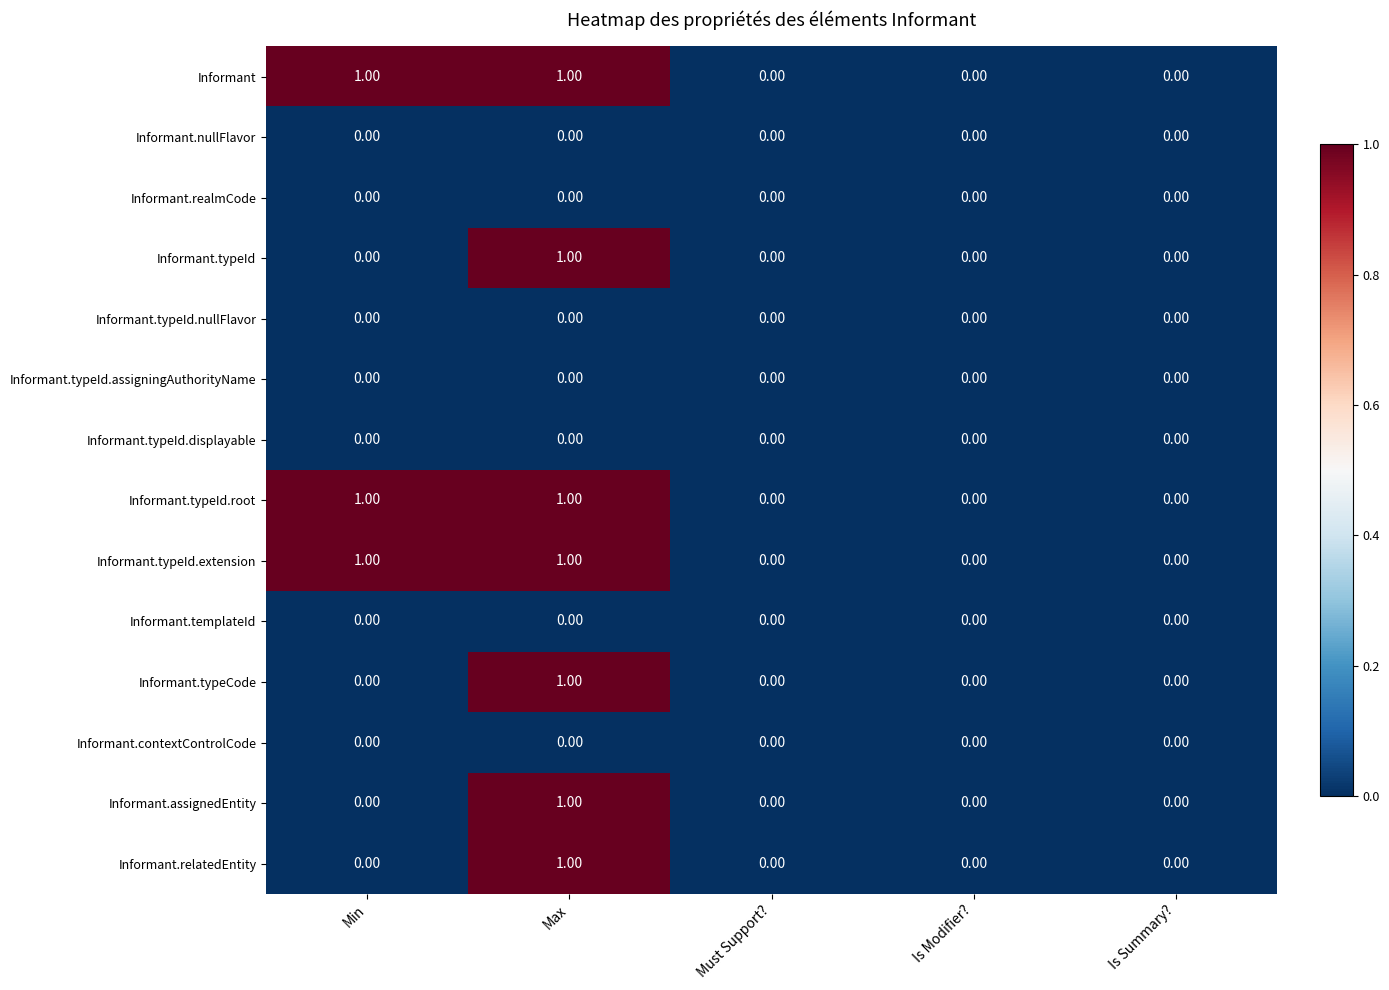

At which category is the sum across all series the highest?

Max